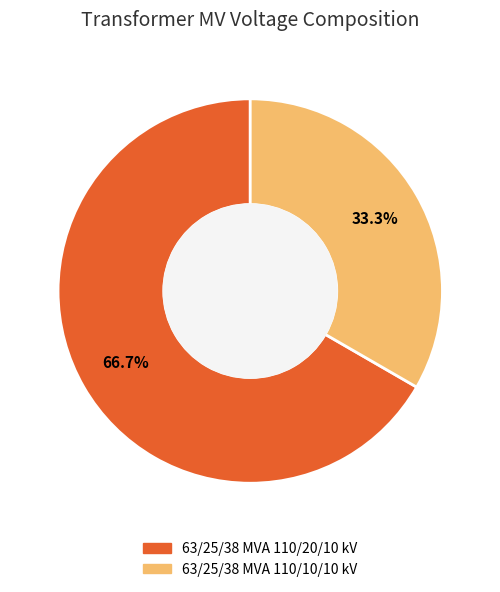

Count the number of slices in the pie.

2